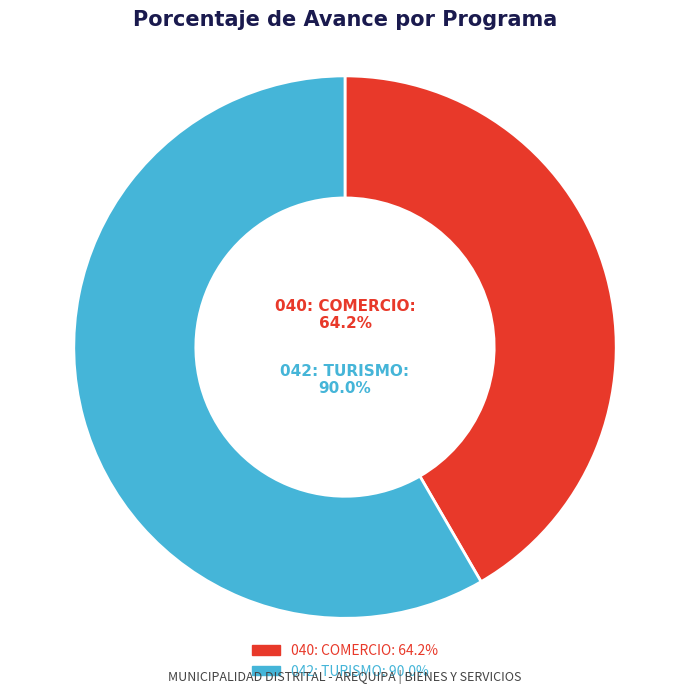

The 040: COMERCIO slice represents 42% of the pie. True or false?

True